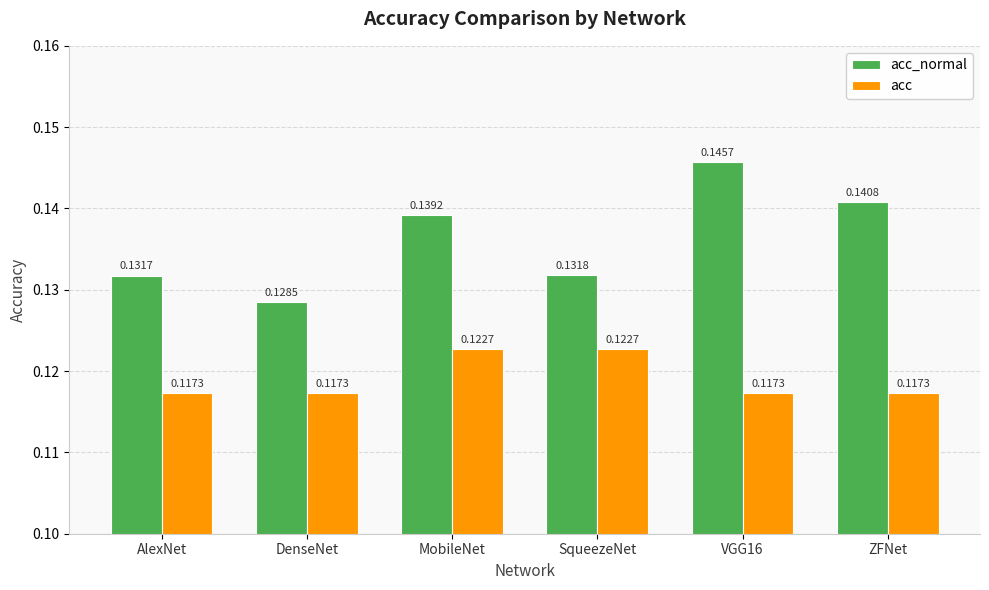

Which category has the lowest value in the acc_normal series?

DenseNet